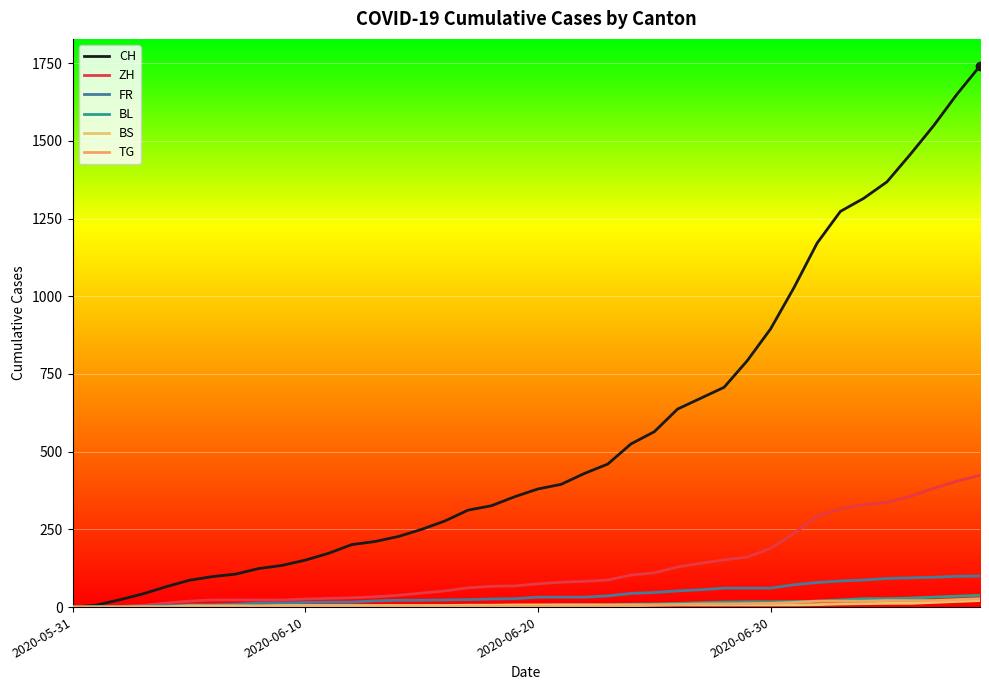

How many lines are shown in the chart?

6